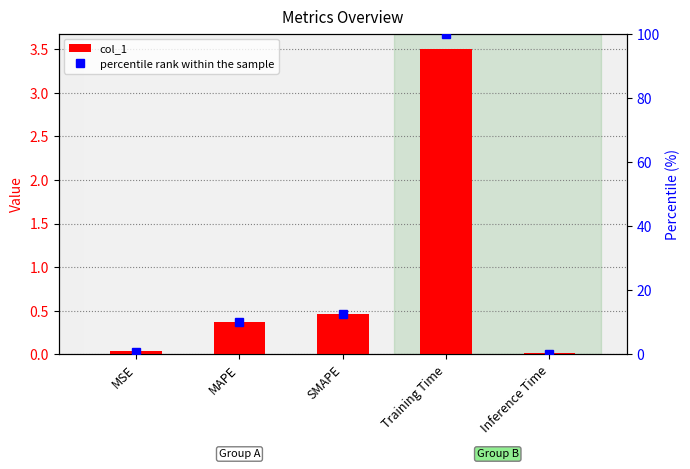

Is it true that percentile rank within the sample equals 10.3 at MAPE?

True